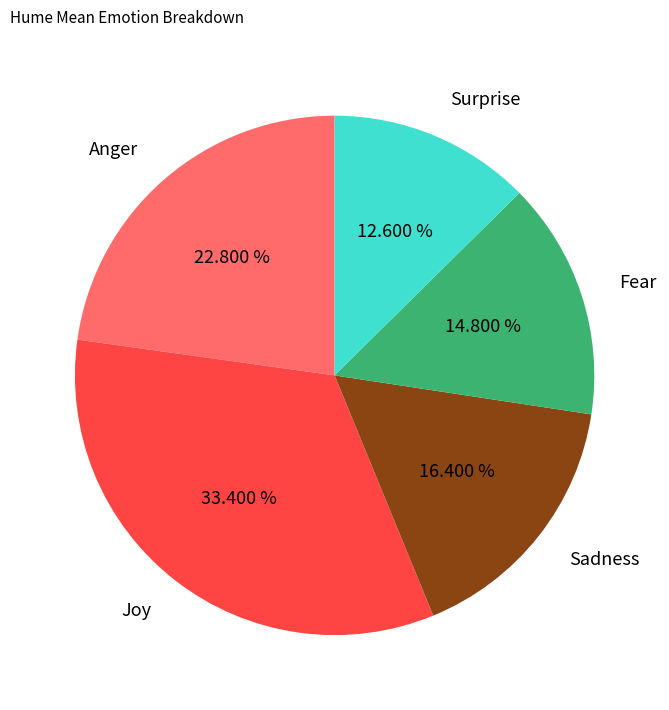

True or false: Anger accounts for 23% of the total.

True